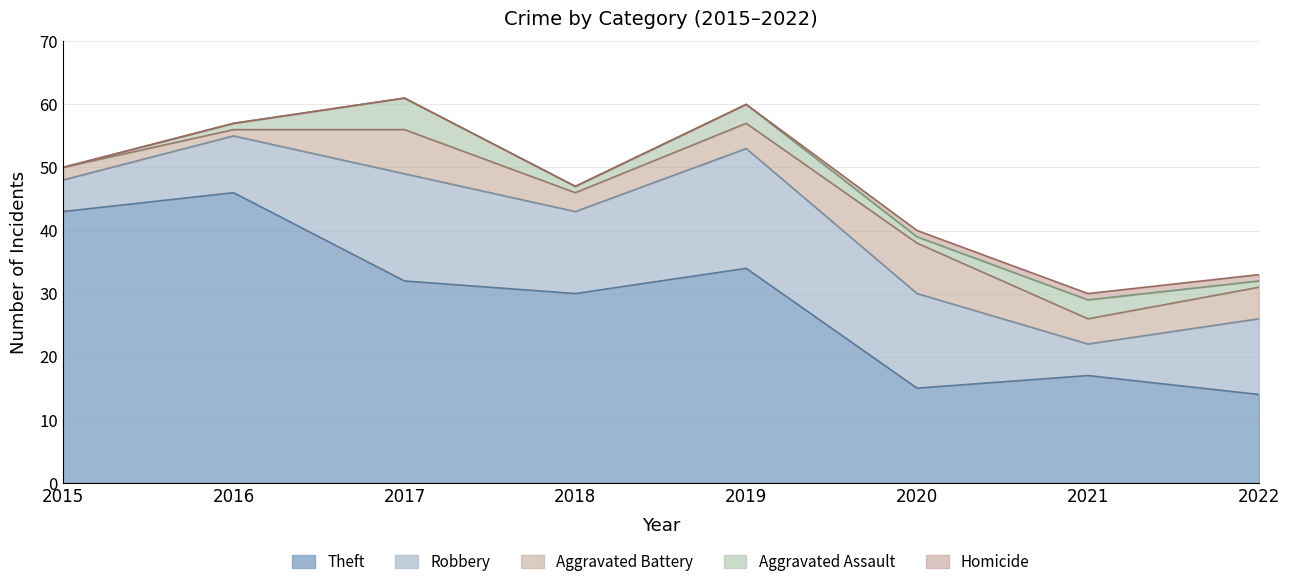

What is the sum of the Aggravated Assault values at 2019 and 2018?

4